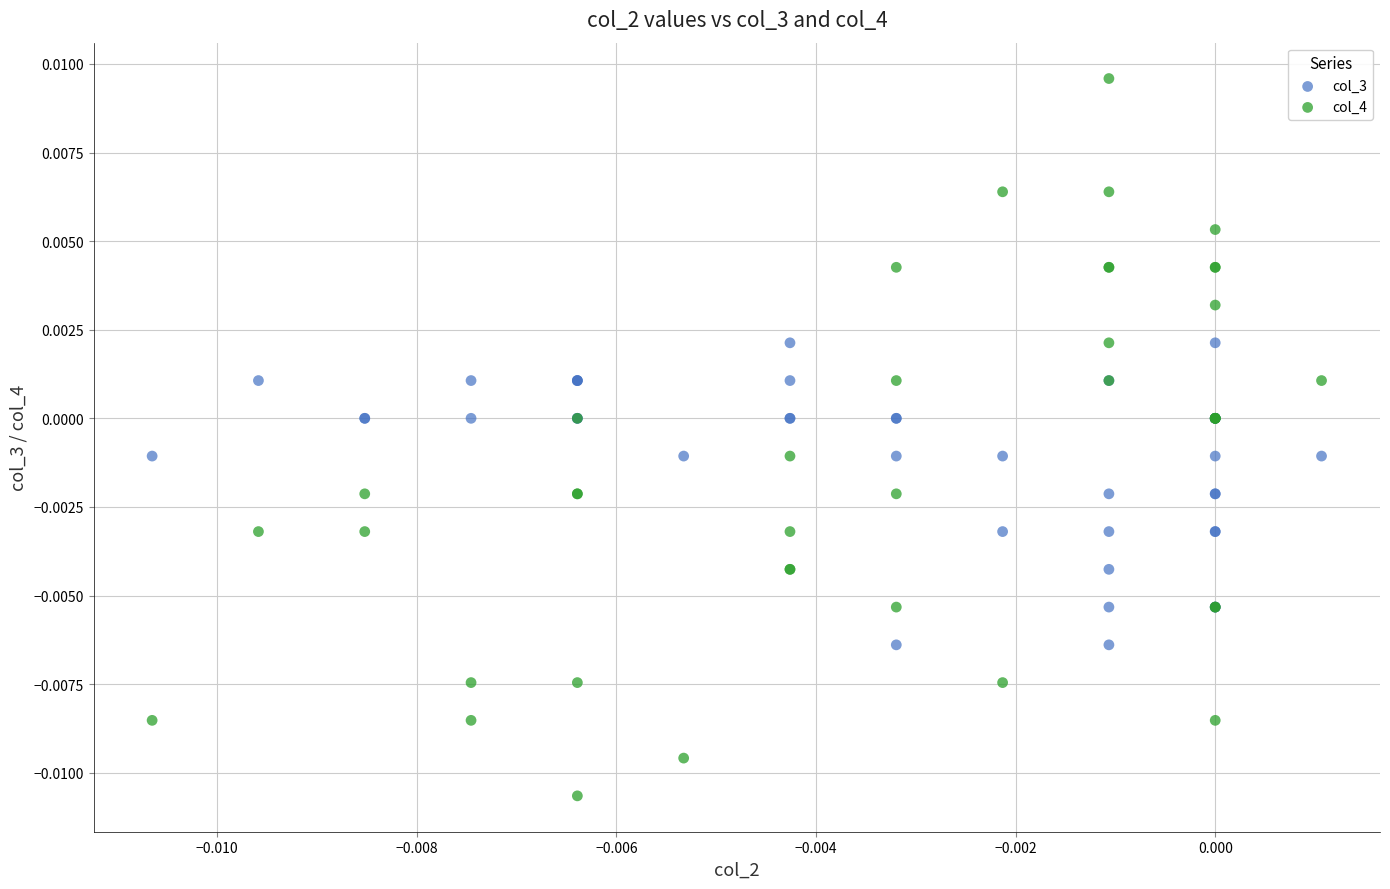

Which series has the largest Y range (max minus min)?

col_4